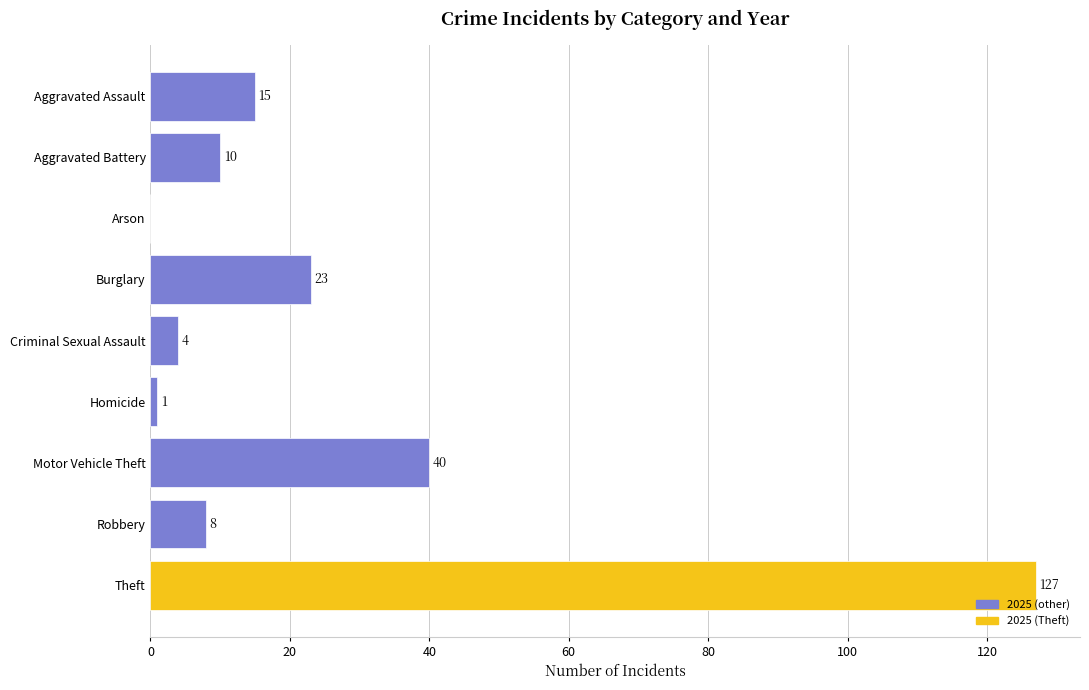

Where is the data nearest to the value 63?

Motor Vehicle Theft